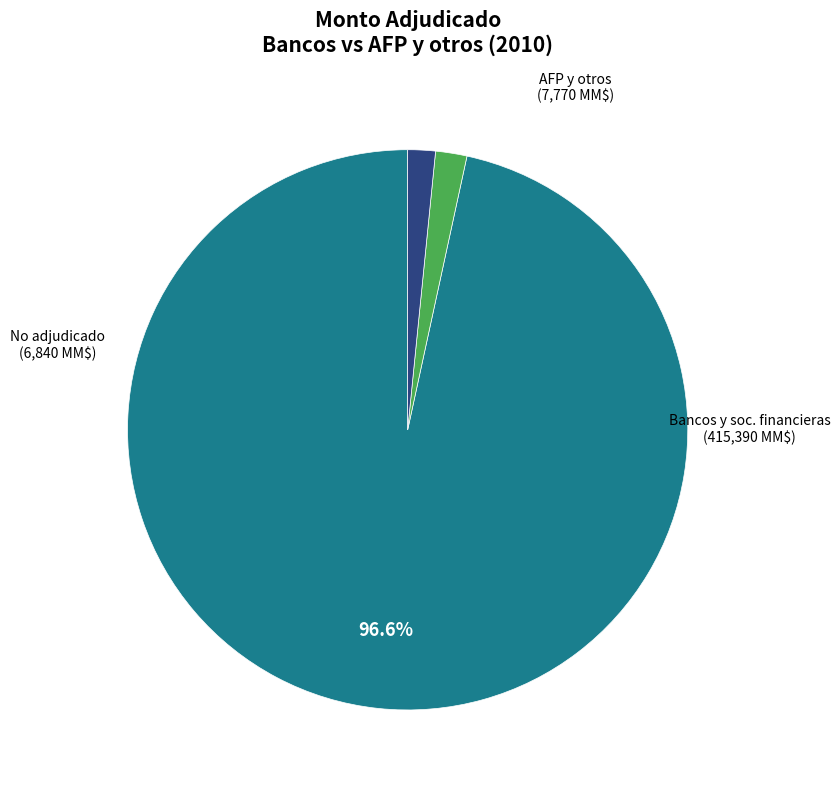

Is there any slice that represents more than half of the pie?

Yes